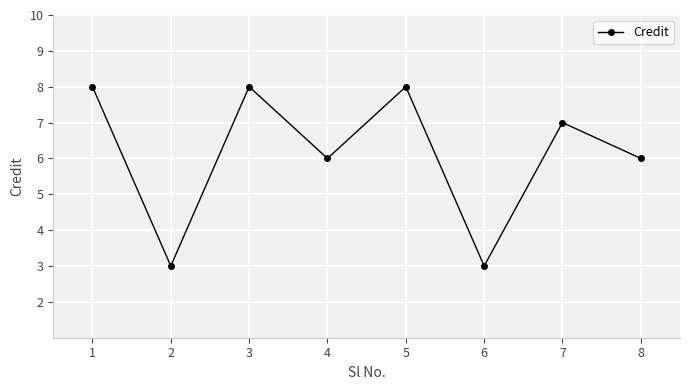

What is the difference between the maximum and second lowest values?

5